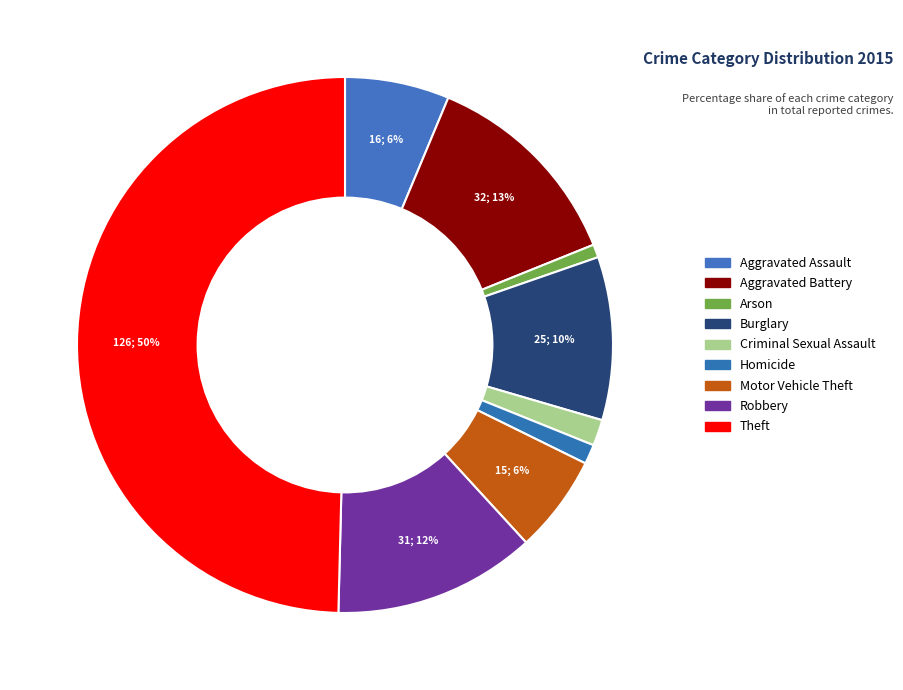

How many slices are in this pie chart?

9